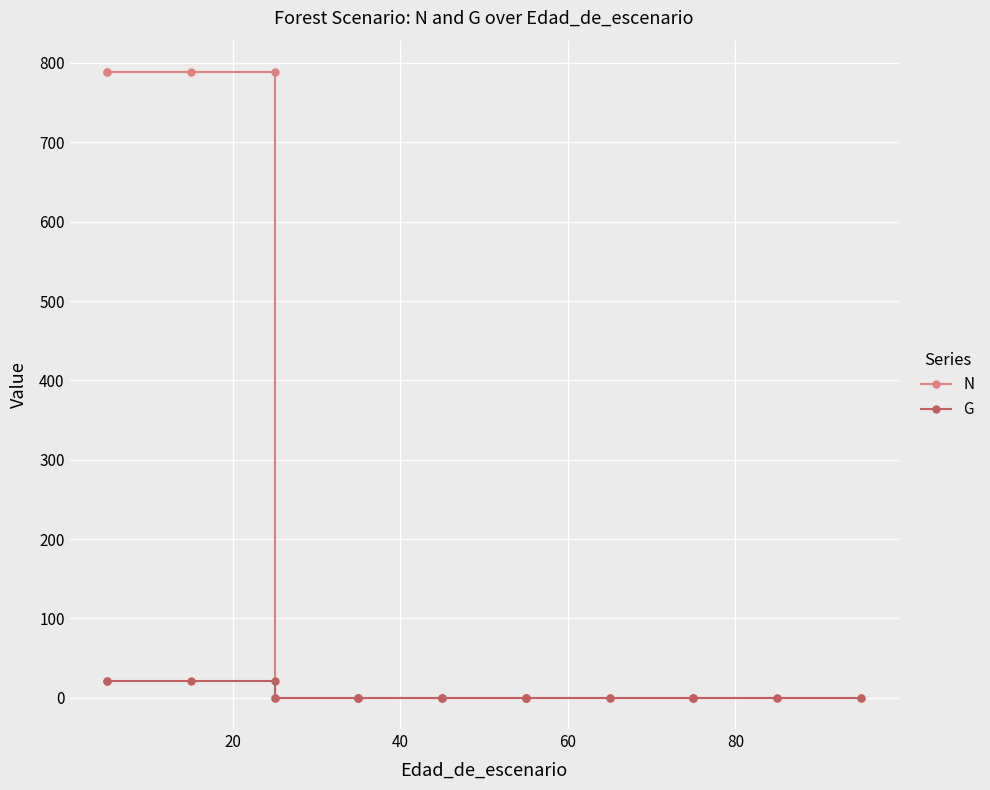

Is the value of G at 11 greater than the value of N at 10?

No